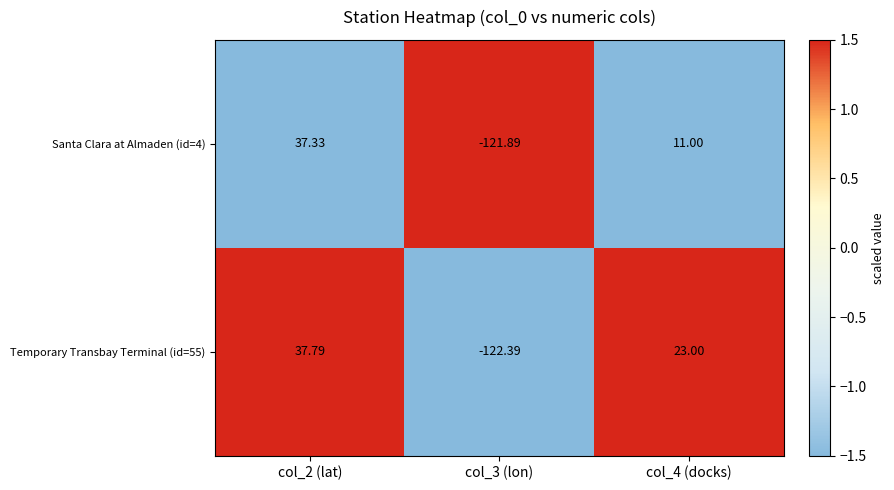

Is the value of Temporary Transbay Terminal (id=55) at col_4 (docks) greater than the value of Santa Clara at Almaden (id=4) at col_3 (lon)?

Yes